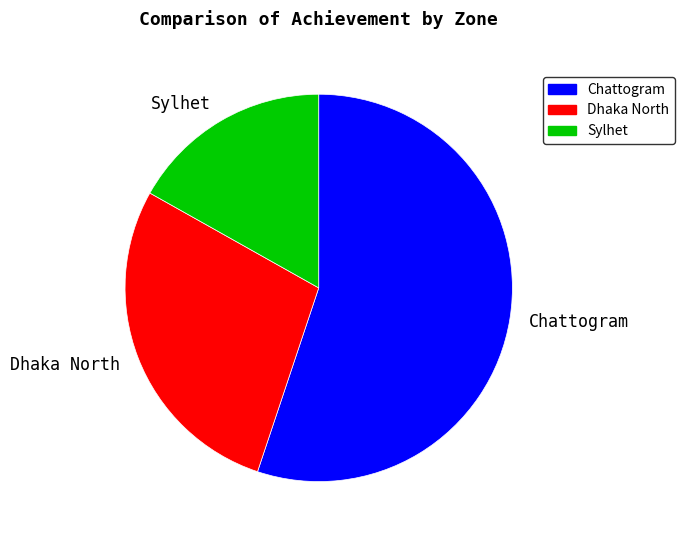

Which slice is the largest?

Chattogram